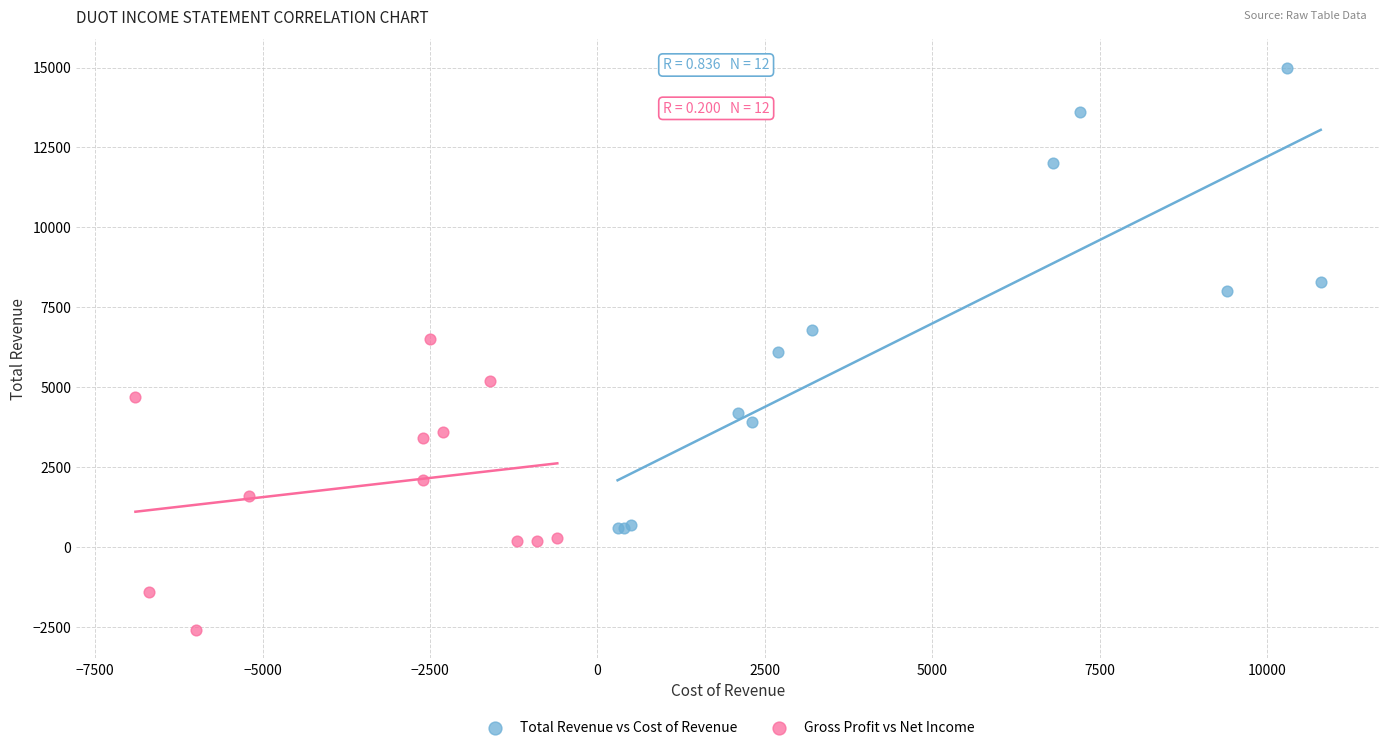

Which series has the widest spread of Y values?

Total Revenue vs Cost of Revenue